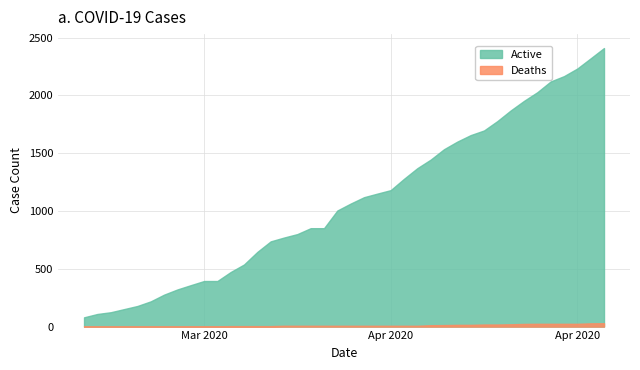

True or false: Active and Deaths cross at least once.

False